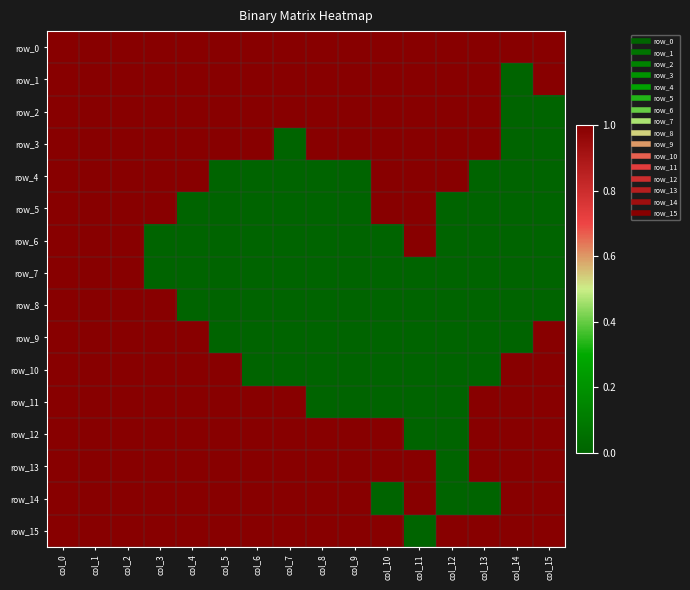

Reading left to right, extract all data points from this chart.

row_0: 1	1	1	1	1	1	1	1	1	1	1	1	1	1	1	1
row_1: 1	1	1	1	1	1	1	1	1	1	1	1	1	1	0	1
row_2: 1	1	1	1	1	1	1	1	1	1	1	1	1	1	0	0
row_3: 1	1	1	1	1	1	1	0	1	1	1	1	1	1	0	0
row_4: 1	1	1	1	1	0	0	0	0	0	1	1	1	0	0	0
row_5: 1	1	1	1	0	0	0	0	0	0	1	1	0	0	0	0
row_6: 1	1	1	0	0	0	0	0	0	0	0	1	0	0	0	0
row_7: 1	1	1	0	0	0	0	0	0	0	0	0	0	0	0	0
row_8: 1	1	1	1	0	0	0	0	0	0	0	0	0	0	0	0
row_9: 1	1	1	1	1	0	0	0	0	0	0	0	0	0	0	1
row_10: 1	1	1	1	1	1	0	0	0	0	0	0	0	0	1	1
row_11: 1	1	1	1	1	1	1	1	0	0	0	0	0	1	1	1
row_12: 1	1	1	1	1	1	1	1	1	1	1	0	0	1	1	1
row_13: 1	1	1	1	1	1	1	1	1	1	1	1	0	1	1	1
row_14: 1	1	1	1	1	1	1	1	1	1	0	1	0	0	1	1
row_15: 1	1	1	1	1	1	1	1	1	1	1	0	1	1	1	1